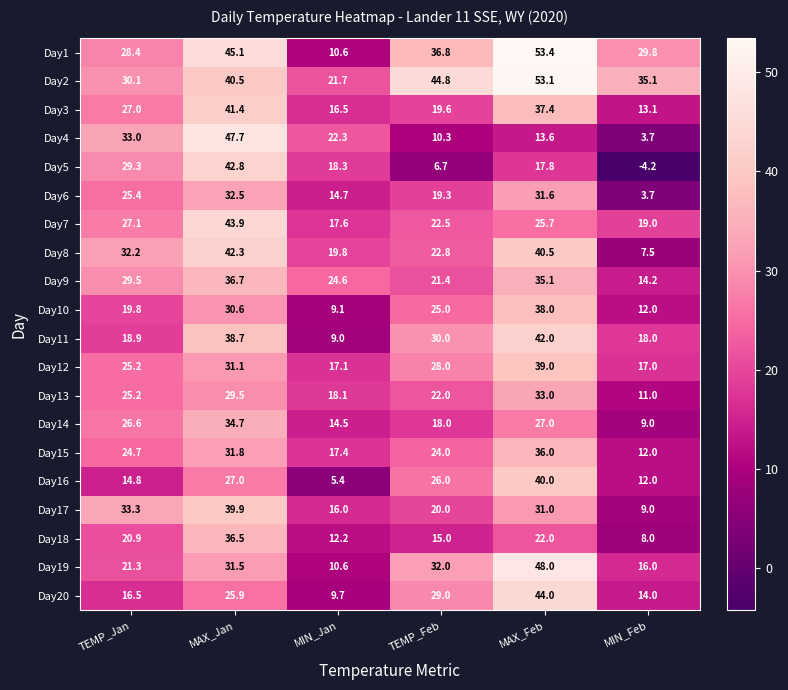

The value of Day7 at MAX_Jan is 28.9. True or false?

False